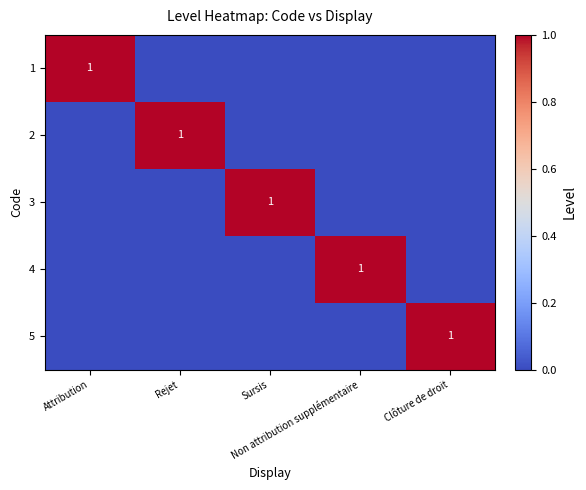

Is the value of 5 at Attribution greater than the value of 4 at Rejet?

No